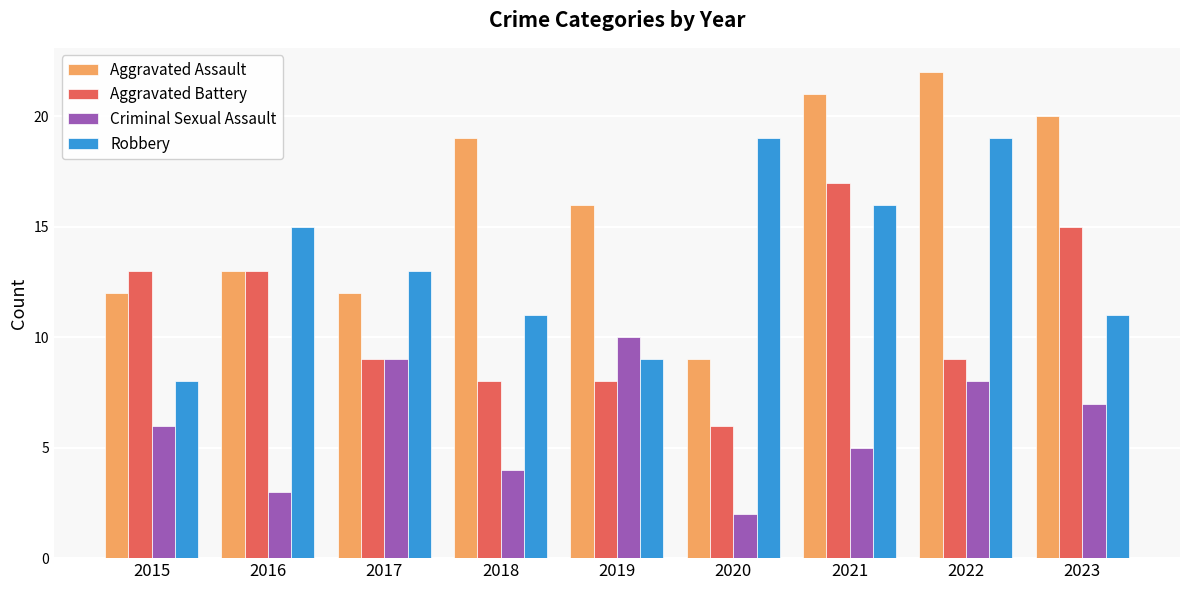

How many bars are there in total?

36